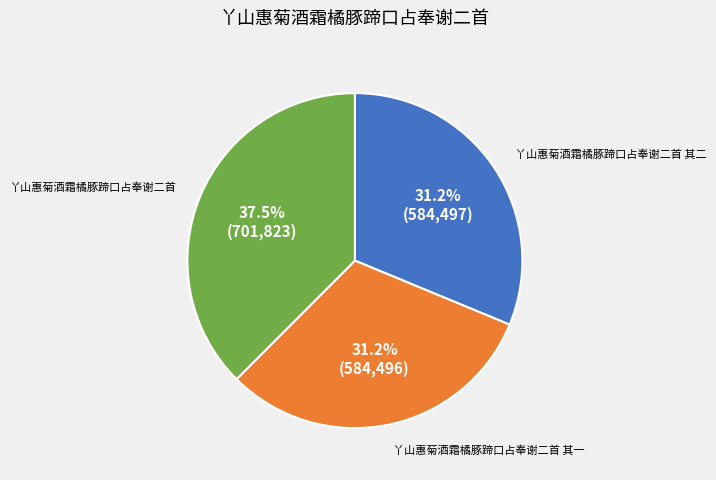

What is the largest slice in the pie chart?

丫山惠菊酒霜橘豚蹄口占奉谢二首